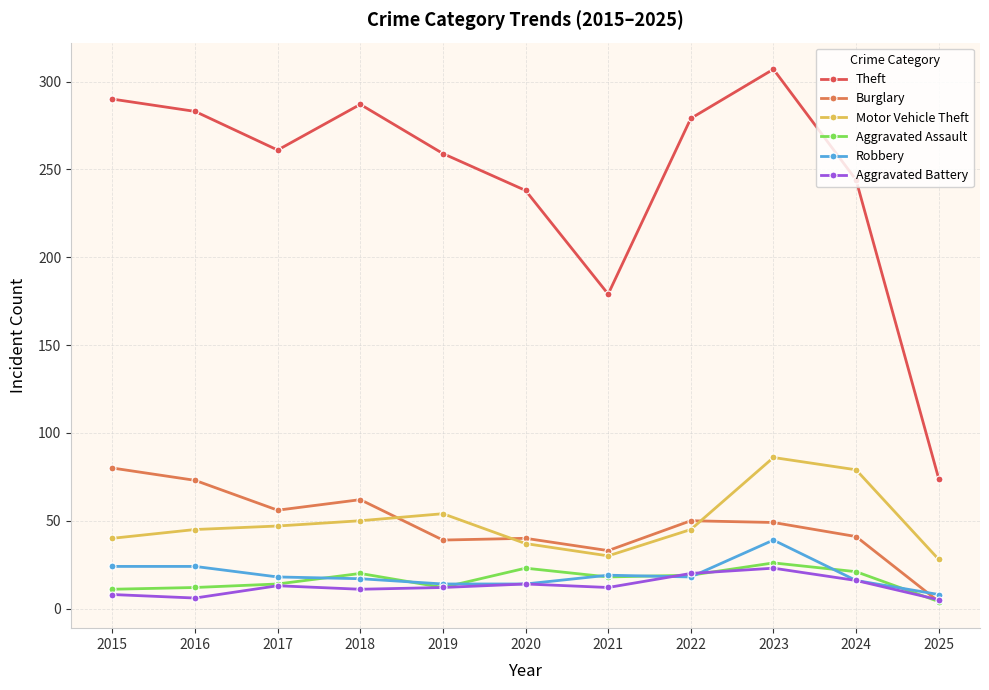

The value of Theft at 2021 is 122. True or false?

False